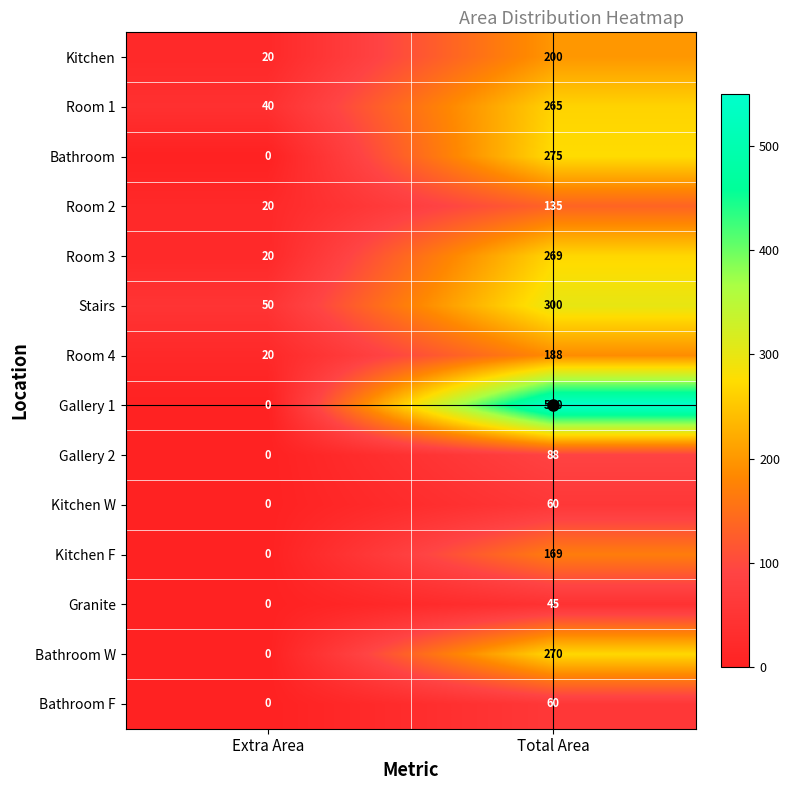

At which label does Gallery 1 reach its minimum?

Extra Area